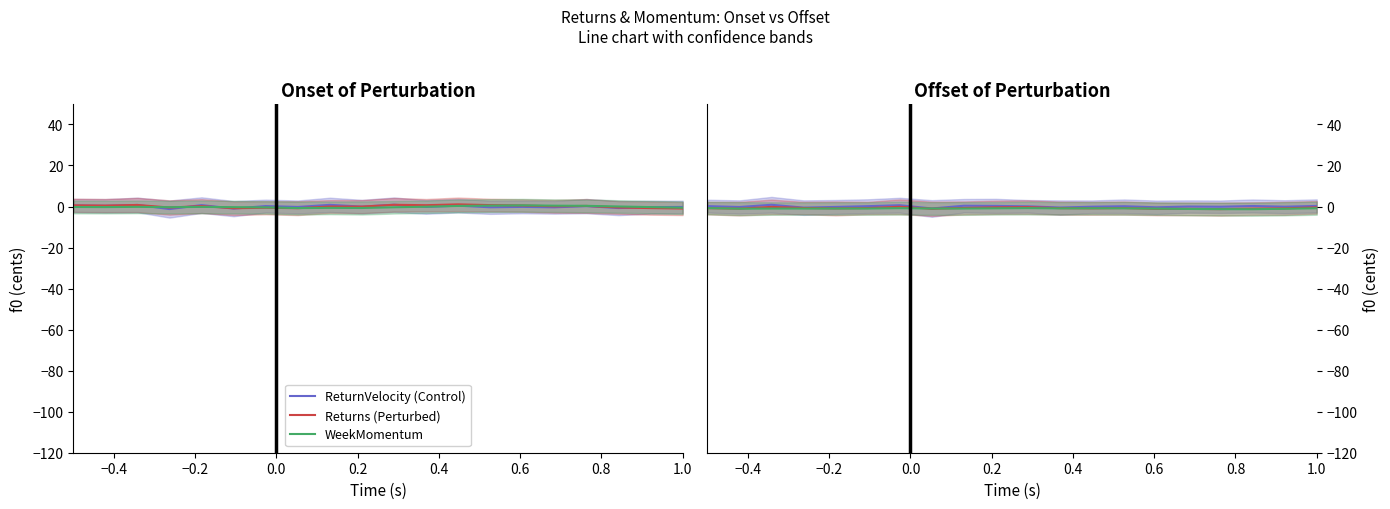

True or false: Returns (Perturbed) and WeekMomentum cross at least once.

True